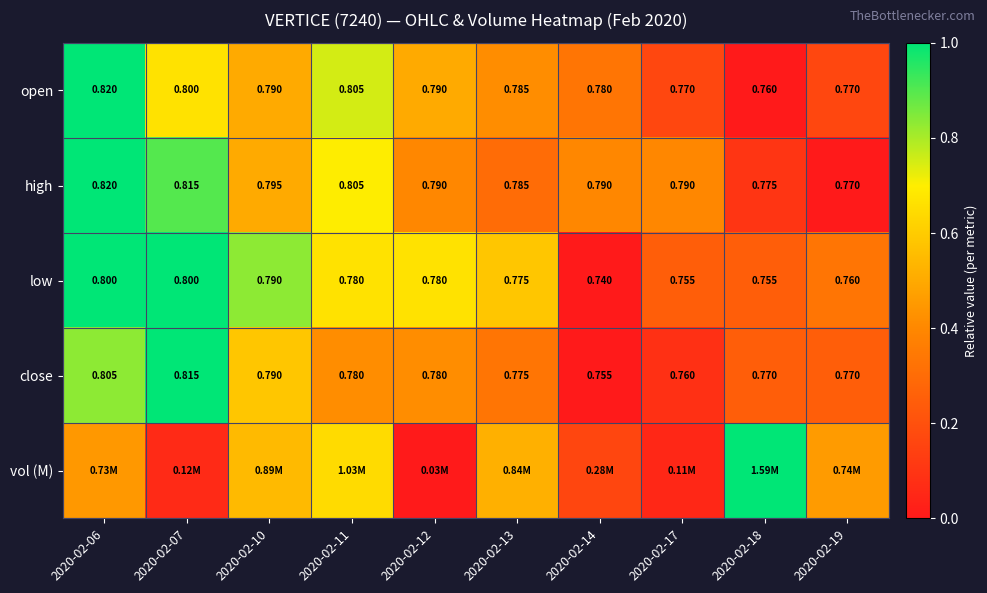

Is the value of low at 2020-02-19 greater than the value of high at 2020-02-11?

No